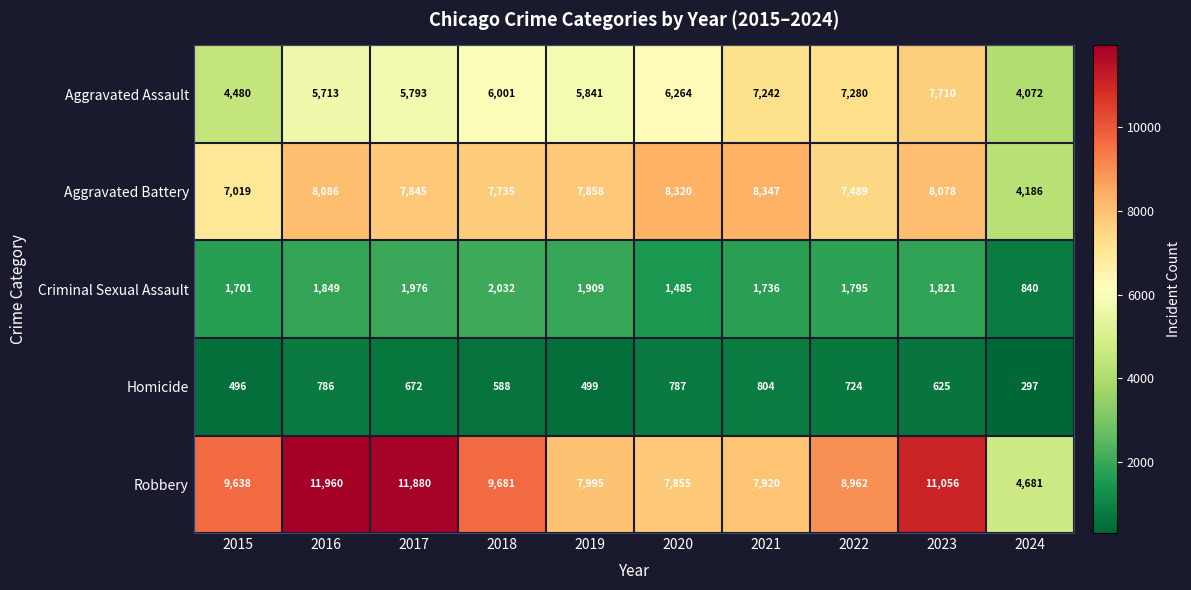

What is the difference between the highest and lowest values at 2016?

11174